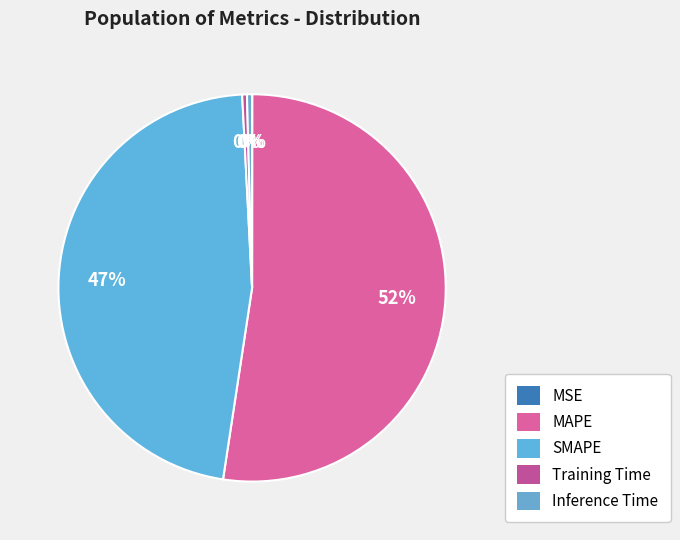

Rank the categories by value from highest to lowest.

MAPE, SMAPE, Inference Time, Training Time, MSE